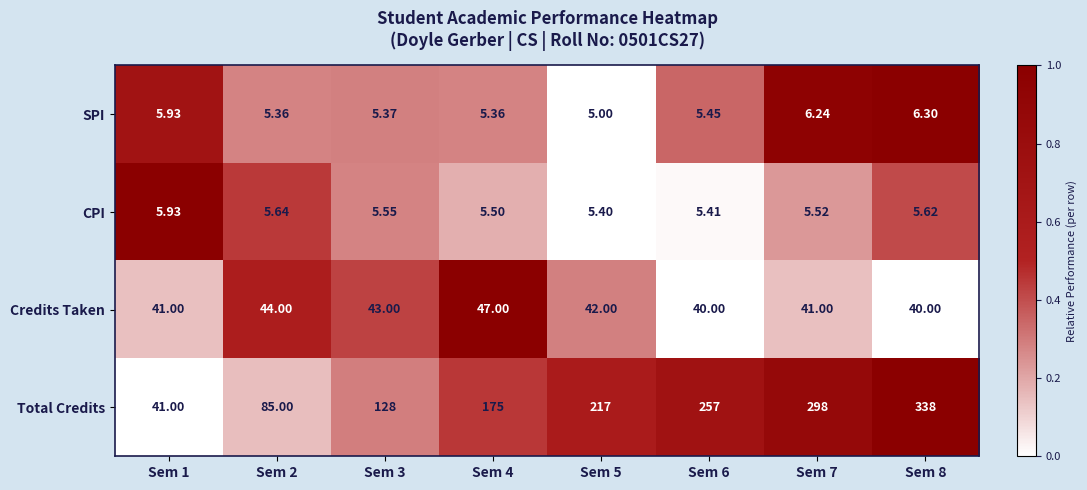

What is the spread (max minus min) of values at Sem 1?

35.1